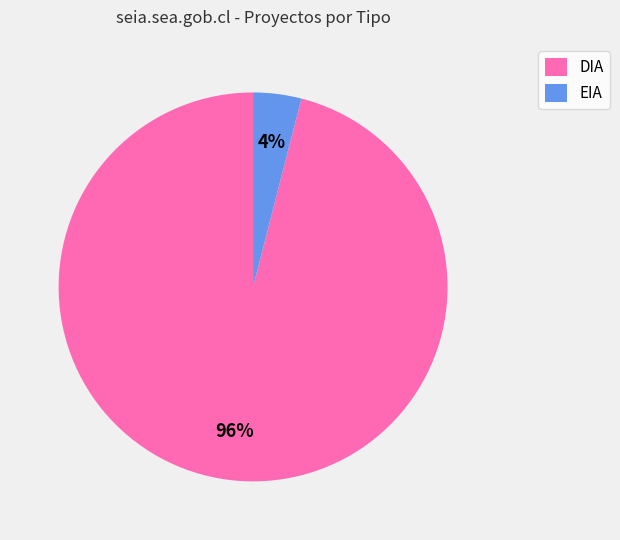

To the nearest percent, what portion does DIA represent?

96%